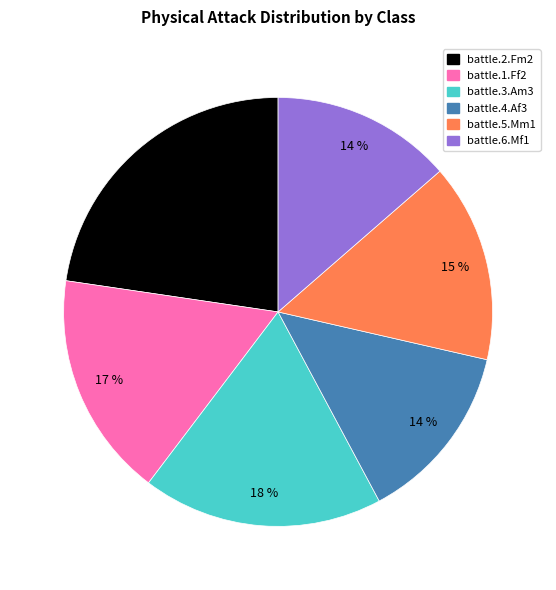

Is it true that battle.4.Af3 is 14% of the pie?

True